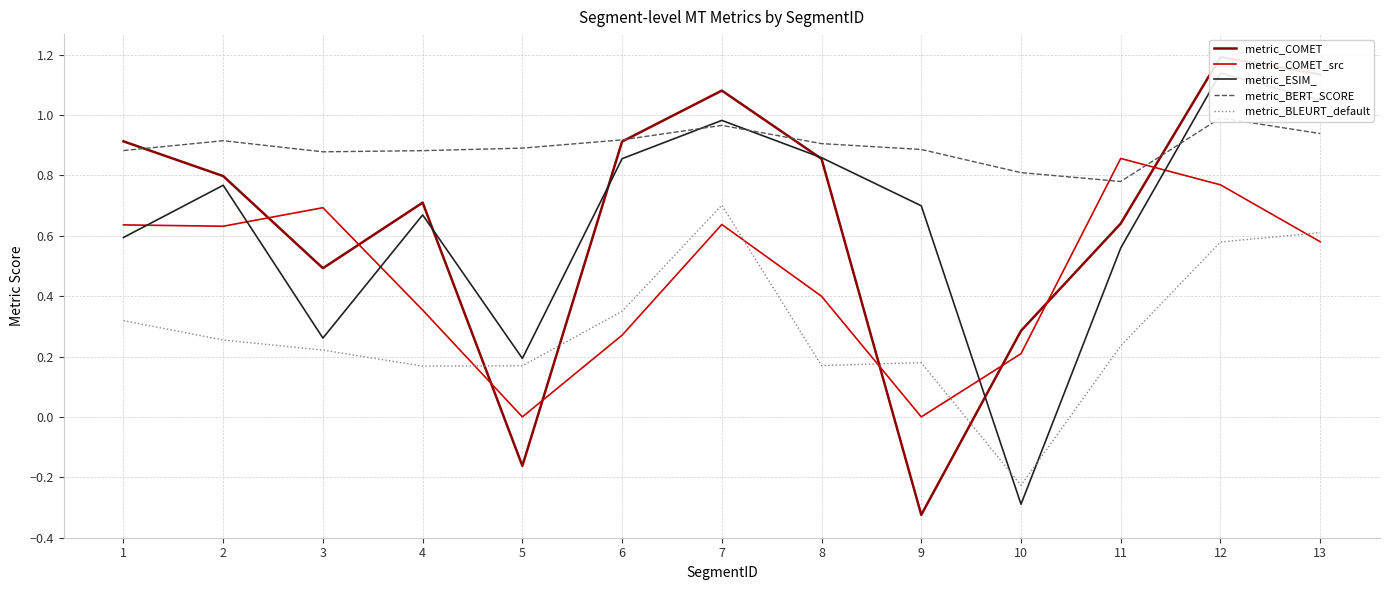

List the series in order of their peak value, highest first.

metric_COMET, metric_ESIM_, metric_BERT_SCORE, metric_COMET_src, metric_BLEURT_default